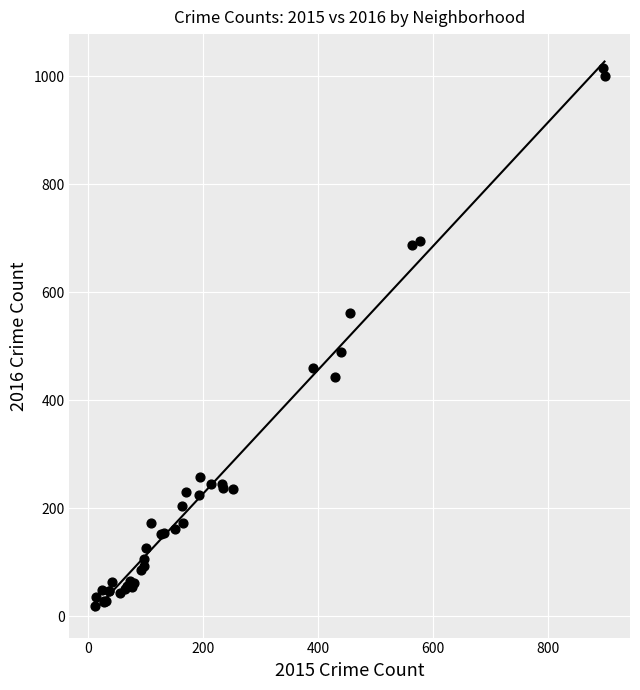

What Y value in the scatter plot is closest to 517?

489